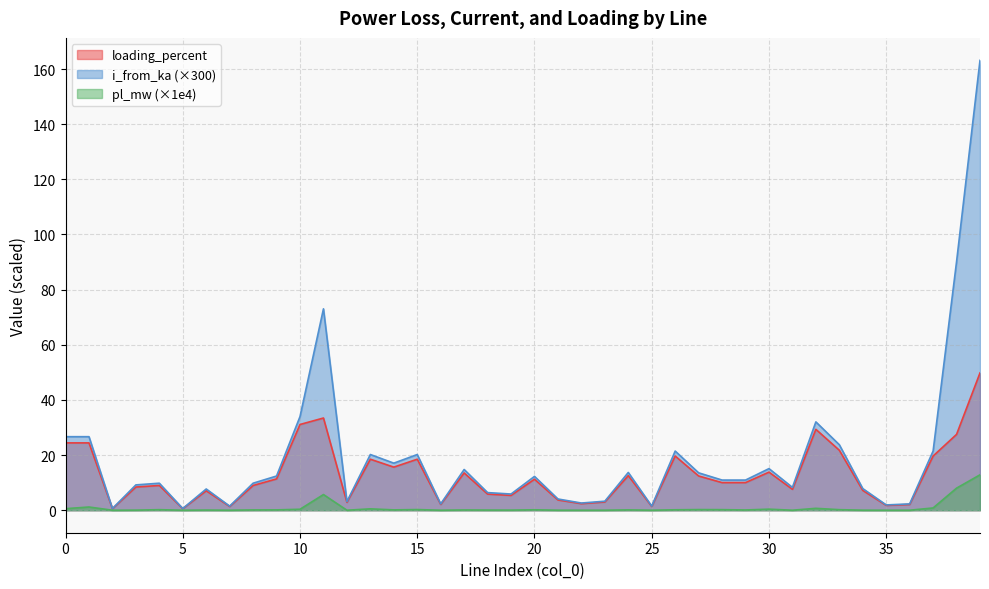

How many categories are shown in the chart?

40